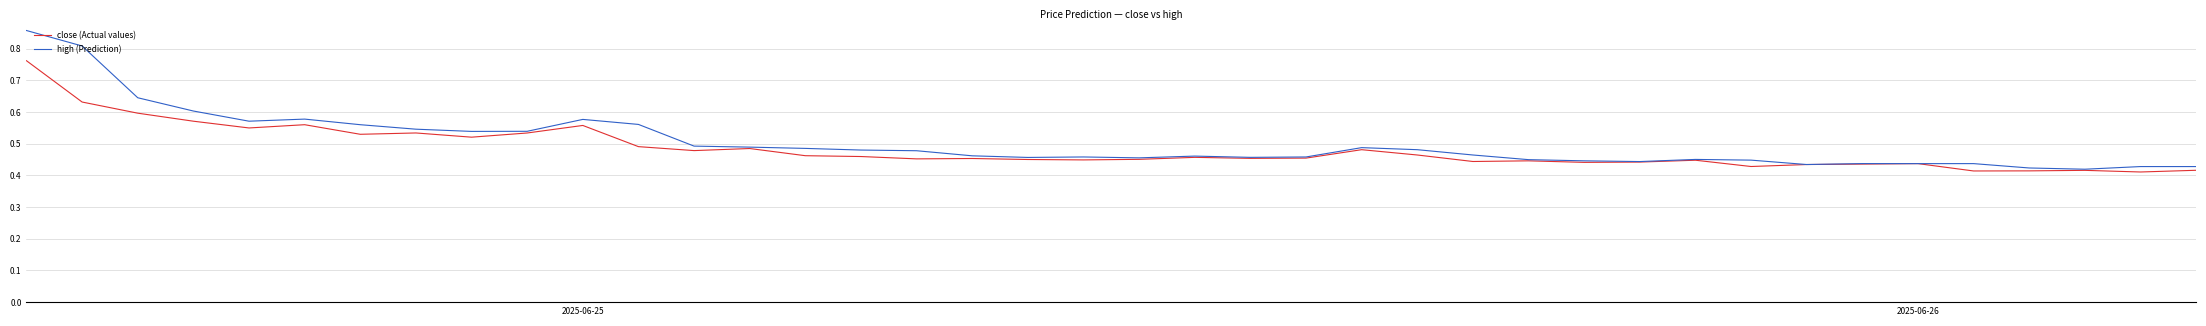

What is the difference between the maximum and second lowest values in the close (Actual values) series?

0.3